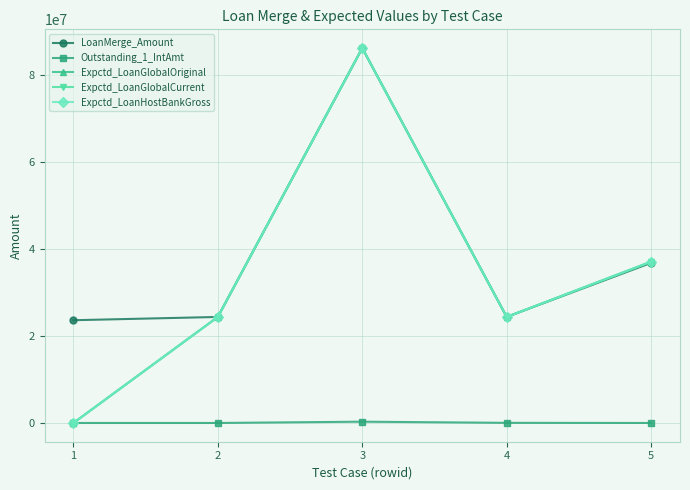

Between 2 and 5, which is larger?

5